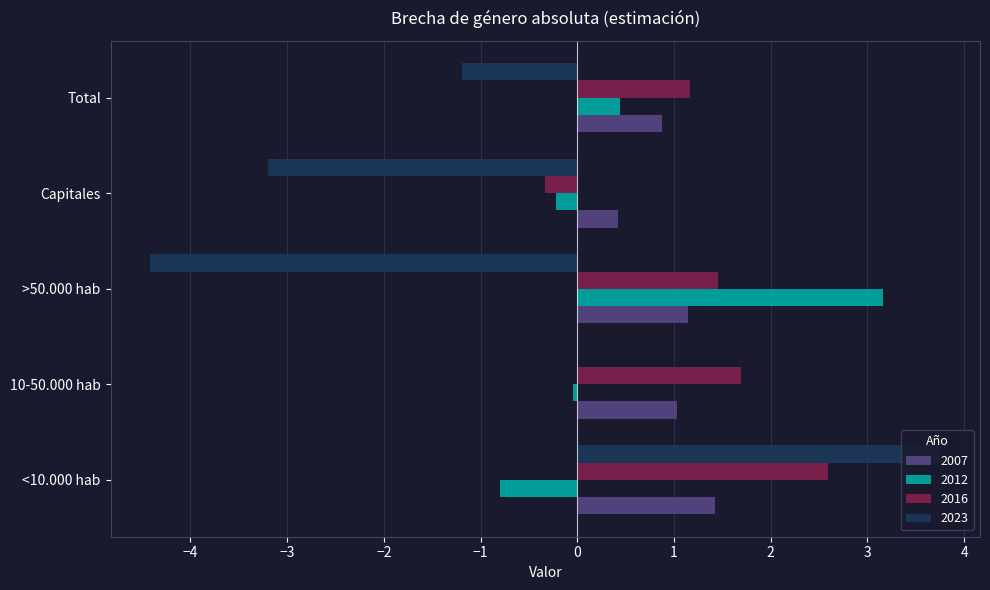

Is it true that 2007 equals 1.4 at <10.000 hab?

True